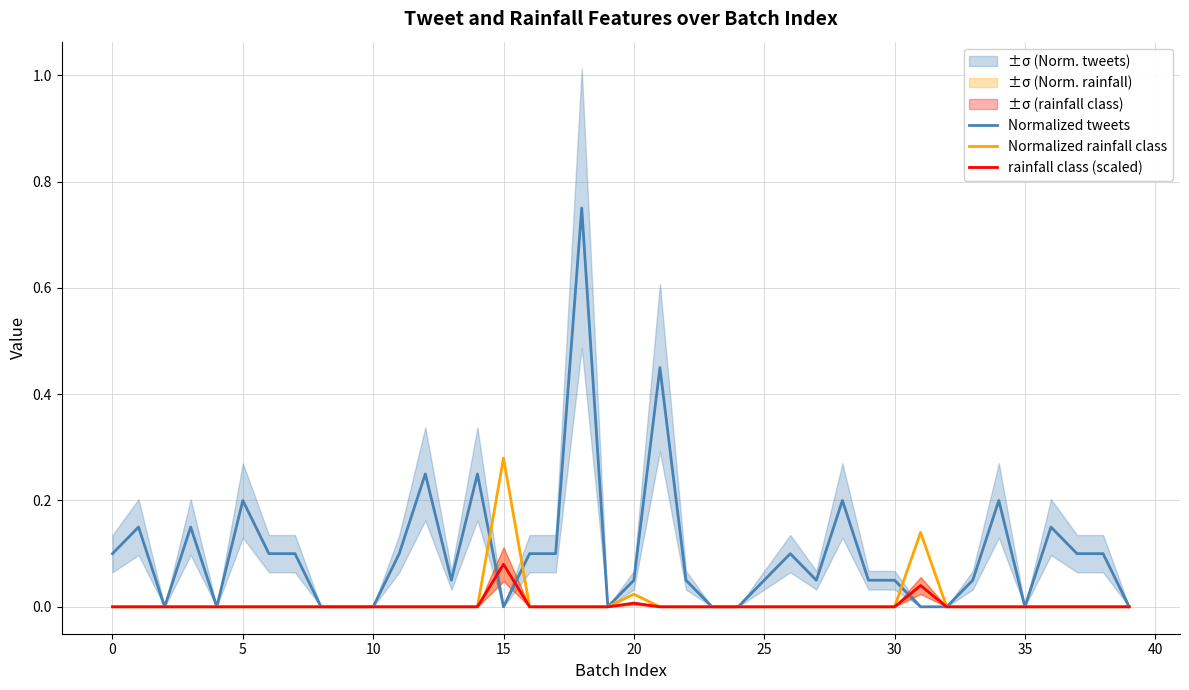

Is this an area chart (filled region under the line)?

No